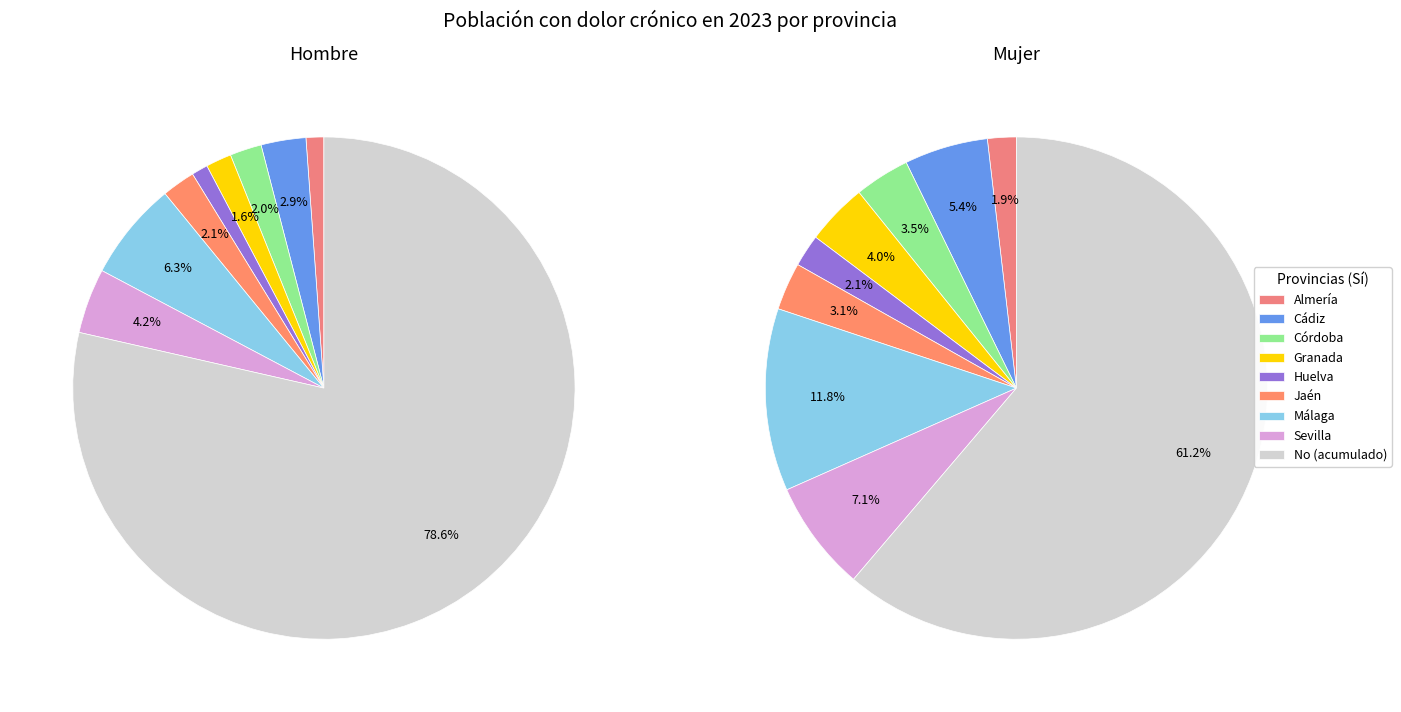

Rank the series at Jaén No from highest to lowest value.

Hombre, Mujer